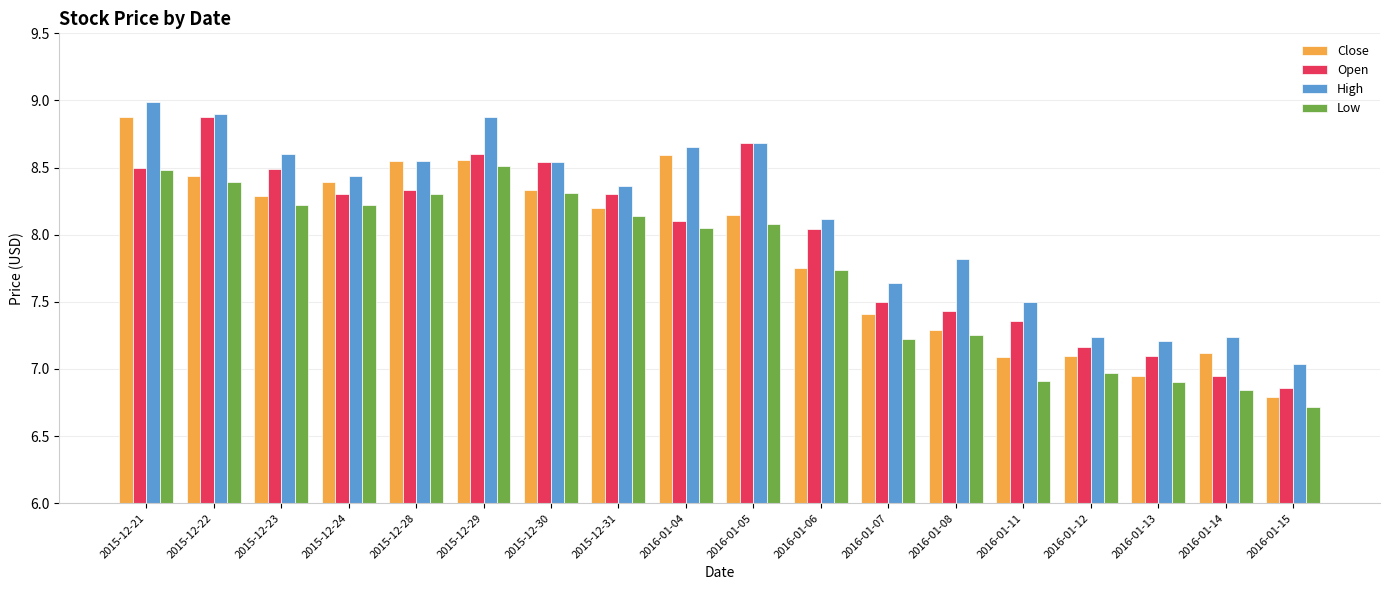

What is the difference between the second highest and minimum values in the Low series?

1.8